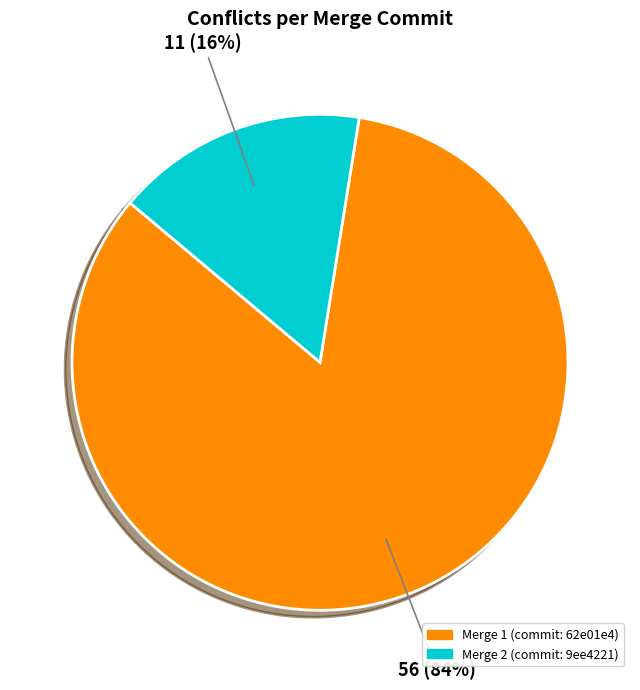

To the nearest percent, what is the average slice percentage?

50%